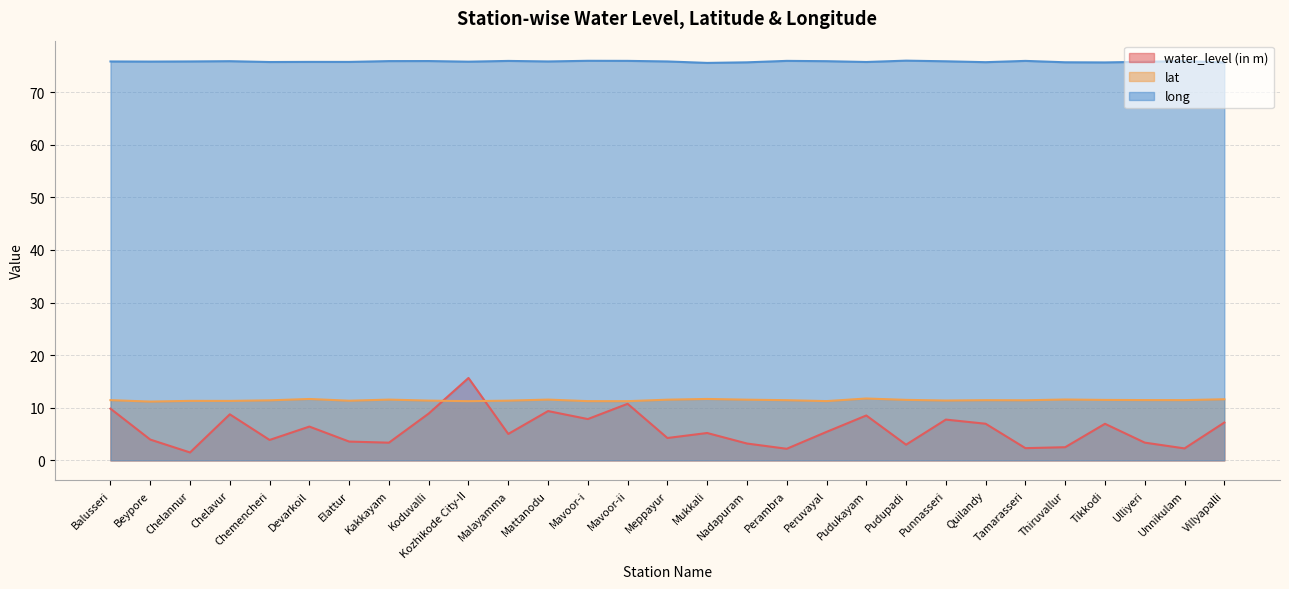

Reading right to left, list all the values displayed in this chart.

water_level (in m): 7.2	2.3	3.4	7.0	2.5	2.3	7.0	7.8	3.0	8.5	5.4	2.2	3.2	5.2	4.2	10.8	7.8	9.4	5.0	15.7	8.9	3.4	3.6	6.4	3.9	8.8	1.5	4.0	9.8
lat: 11.6	11.4	11.5	11.5	11.6	11.4	11.4	11.4	11.5	11.8	11.3	11.4	11.5	11.7	11.5	11.2	11.3	11.6	11.3	11.2	11.4	11.5	11.3	11.7	11.4	11.3	11.3	11.2	11.4
long: 75.7	75.9	75.8	75.6	75.7	75.9	75.7	75.9	76.0	75.7	75.9	75.9	75.7	75.6	75.8	75.9	76.0	75.8	75.9	75.8	75.9	75.9	75.7	75.8	75.7	75.9	75.8	75.8	75.8